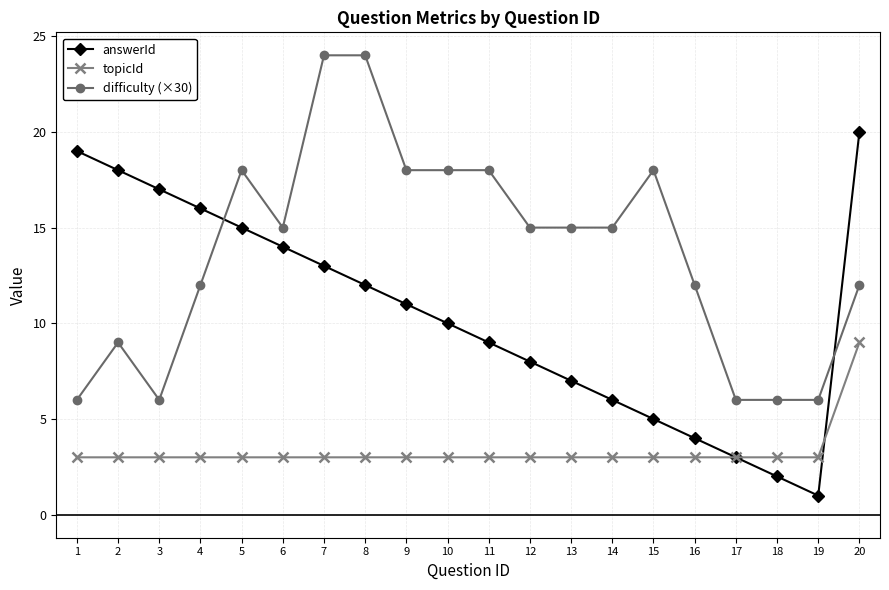

Reading left to right, list all the values displayed in this chart.

answerId: 19	18	17	16	15	14	13	12	11	10	9	8	7	6	5	4	3	2	1	20
topicId: 3	3	3	3	3	3	3	3	3	3	3	3	3	3	3	3	3	3	3	9
difficulty (×30): 6	9	6	12	18	15	24	24	18	18	18	15	15	15	18	12	6	6	6	12